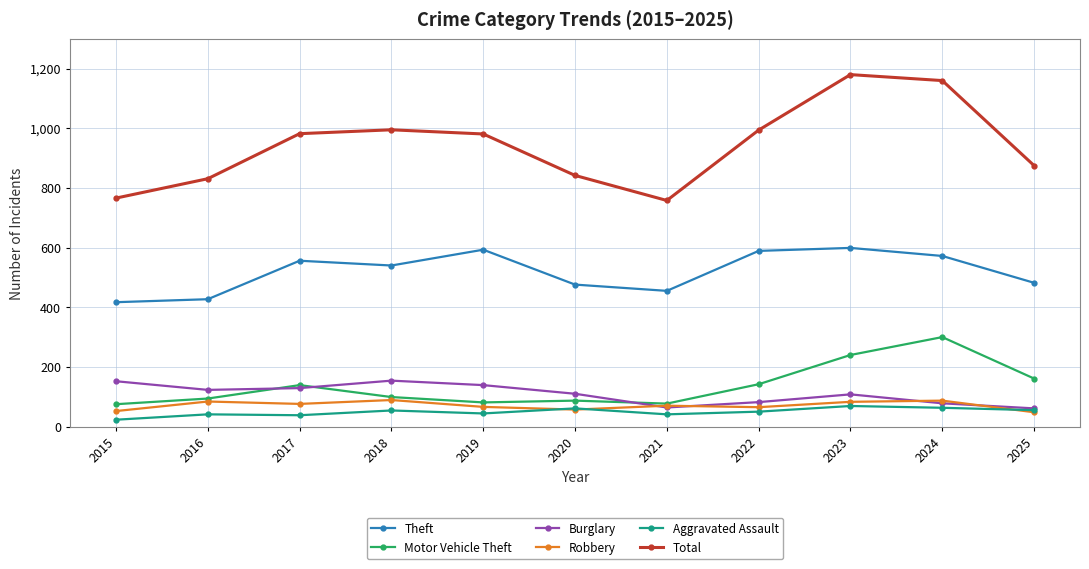

What is the maximum value shown in the chart?

1180